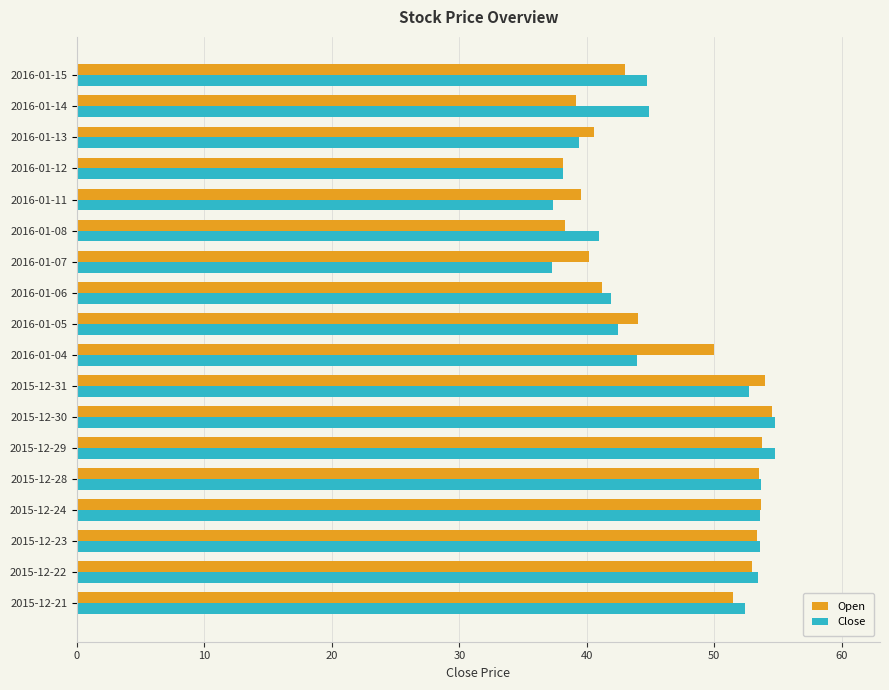

Is the value of Close at 2016-01-07 greater than the value of Open at 2016-01-05?

No